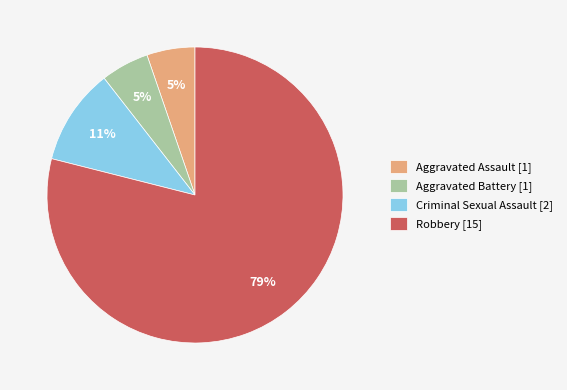

Does any single category account for the majority?

Yes